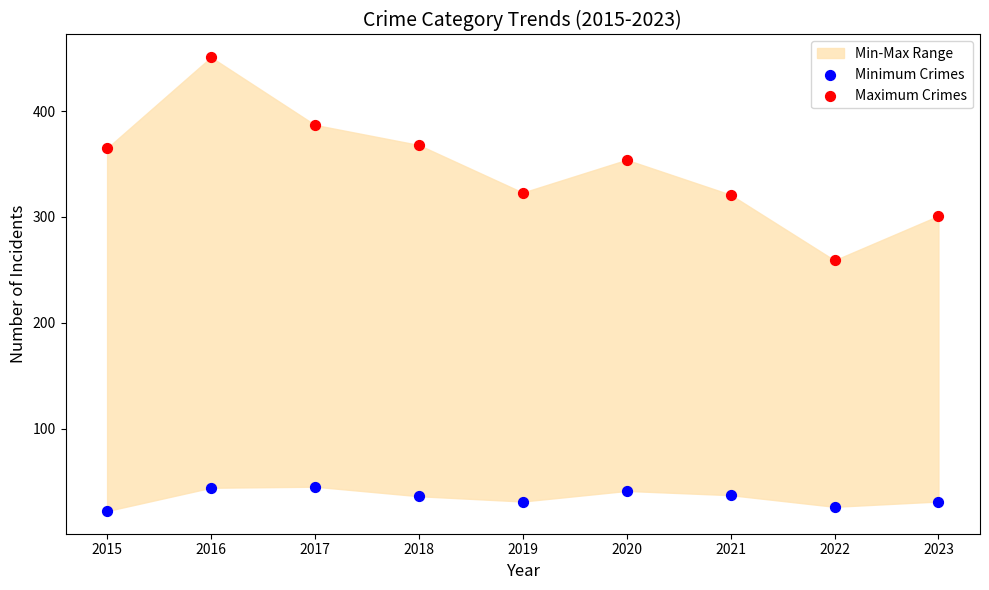

Across all series, what Y value is closest to 236?

259